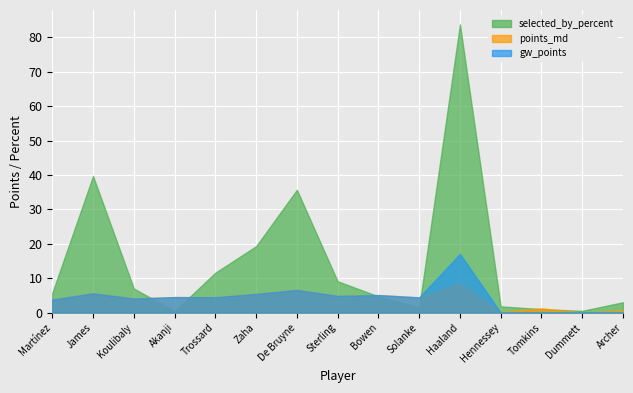

True or false: gw_points has a value of 1.2 at Akanji.

False